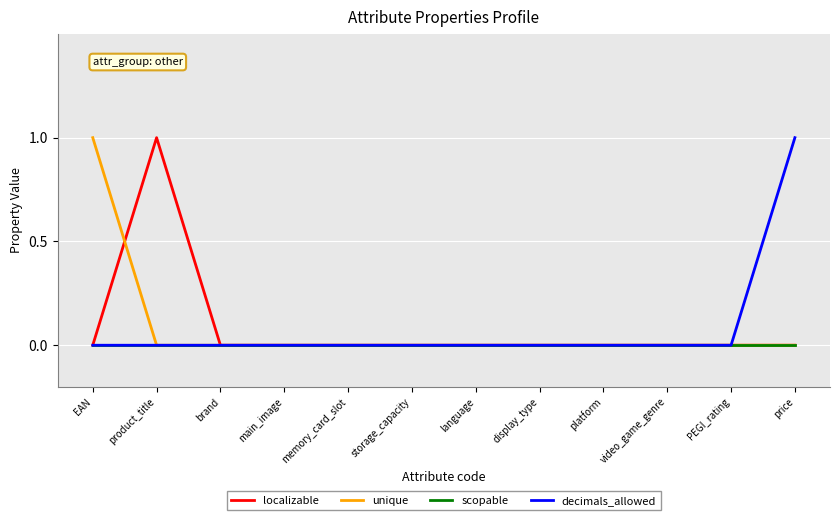

Which series changed the most between EAN and video_game_genre?

unique